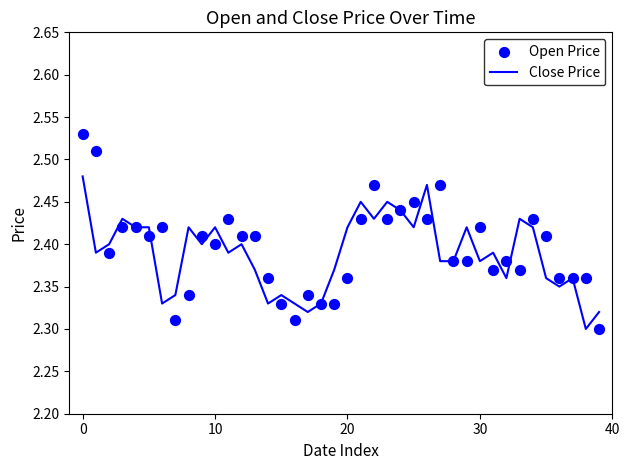

What are all the series names shown in the legend?

Close Price, Open Price